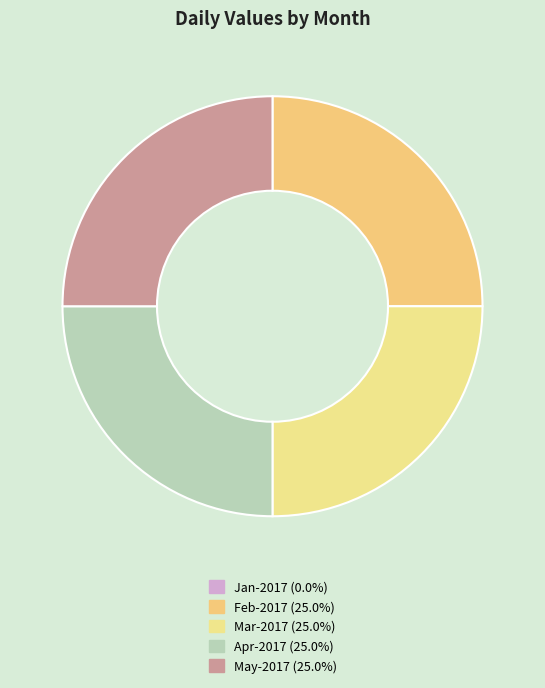

How many slices are in this pie chart?

5